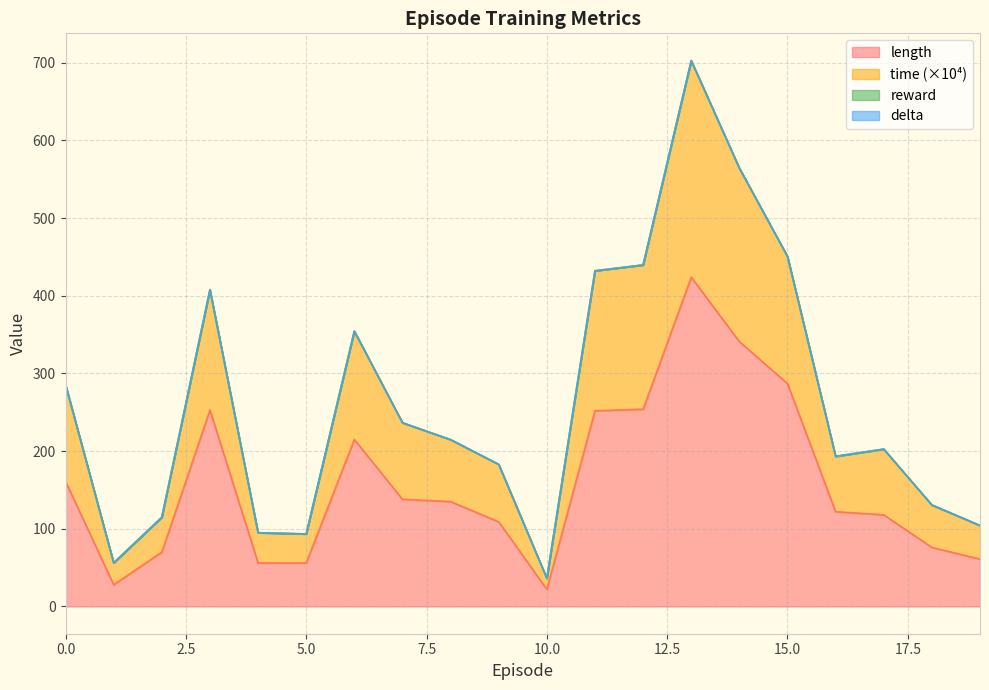

In length, how many points are higher than both neighbors (excluding endpoints)?

3